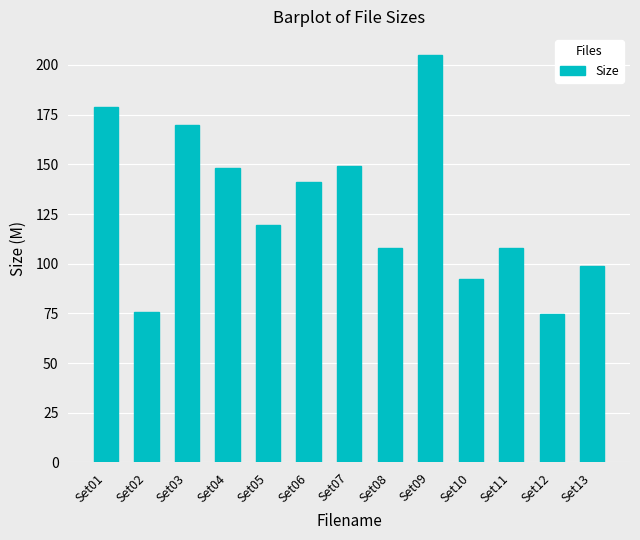

What is the value of the 10th bar from the left?

92.4